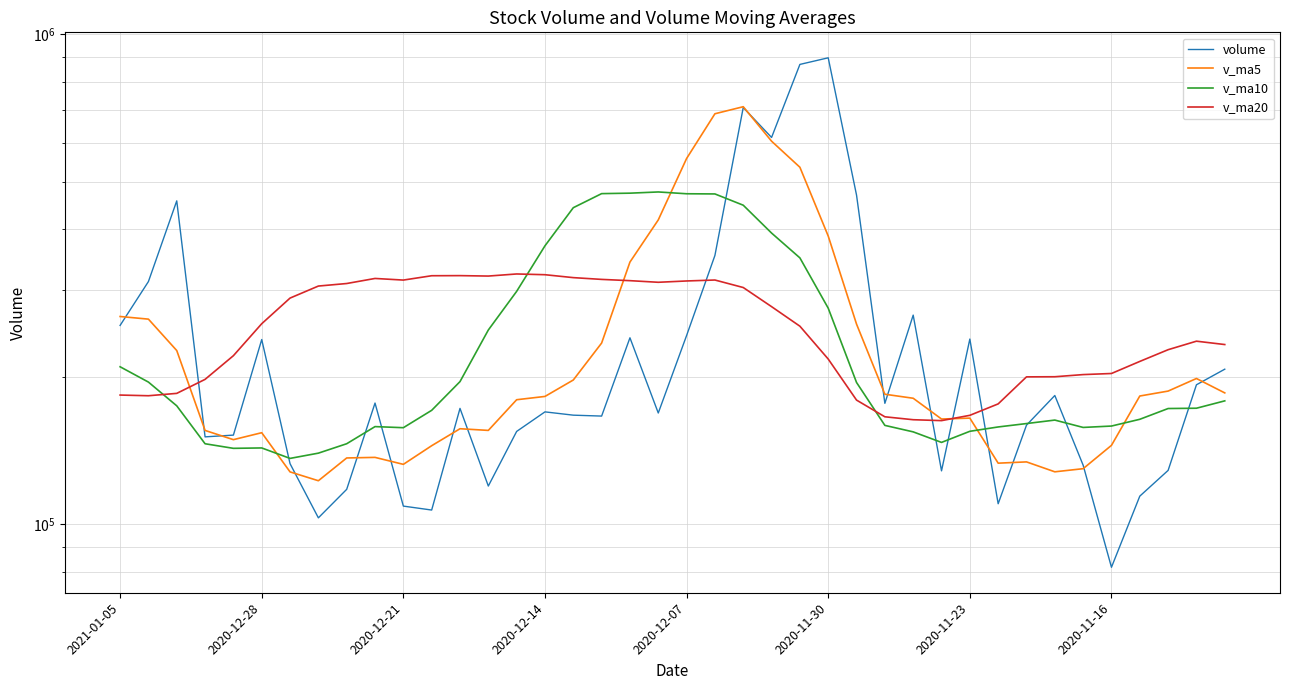

What is the value of the v_ma10 point at the 7th from the left?

136241.6